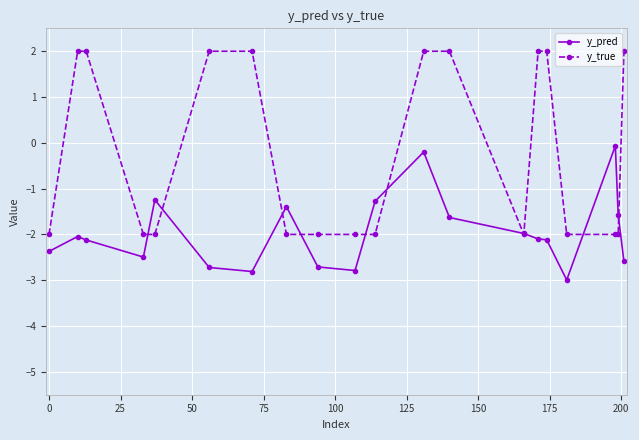

What is the value of the y_pred point at the 5th from the left?

-1.2